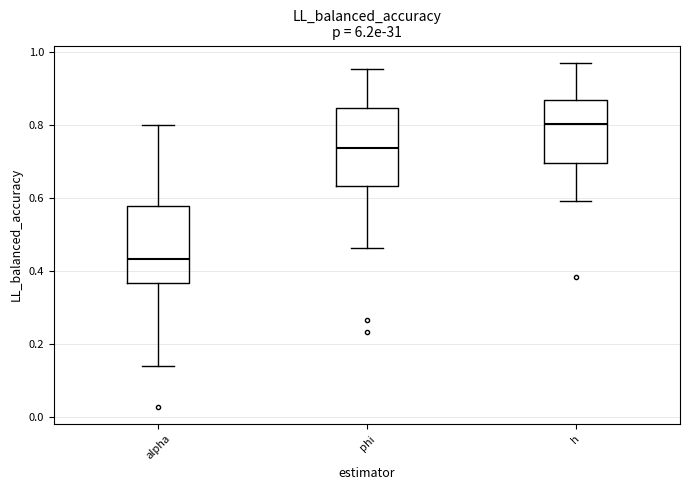

Reading left to right, transcribe this box plot: for each box, give where its median line is, the range the box spans, and where its two whiskers end, as read against the y-axis. The values are not printed on the chart, so give them approximately, as read against the axis.

alpha: median 0.44, box 0.36 to 0.58, whiskers 0.14 to 0.80
phi: median 0.74, box 0.64 to 0.84, whiskers 0.46 to 0.96
h: median 0.80, box 0.70 to 0.86, whiskers 0.60 to 0.98